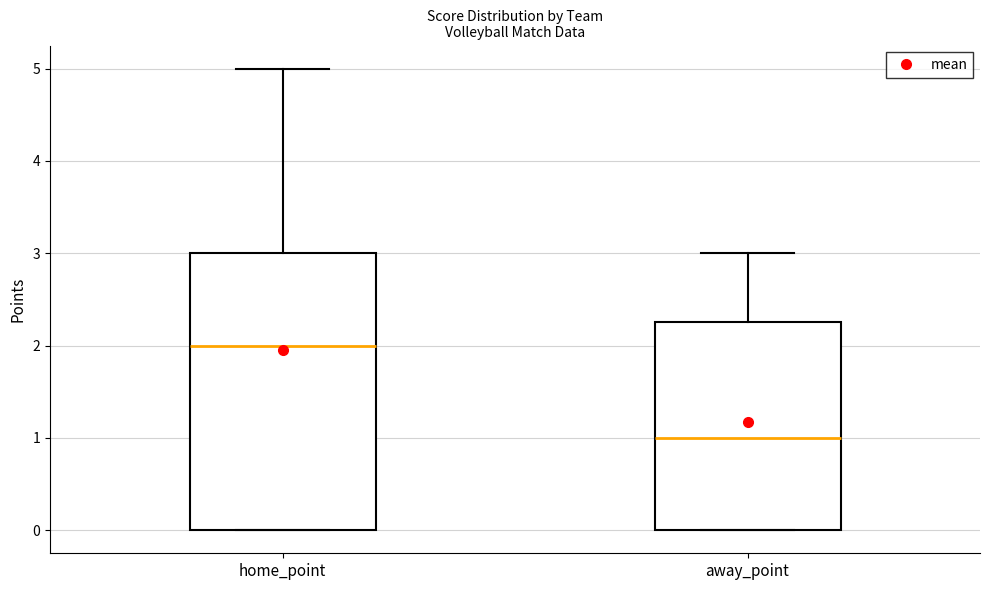

Reading left to right, read every box against the y-axis: the position of its median line, the range the box covers, and the ends of its whiskers. The values are not printed on the chart, so give them approximately, as read against the axis.

home_point: median 2.0, box 0.0 to 3.0, whiskers 0.0 to 5.0
away_point: median 1.0, box 0.0 to 2.3, whiskers 0.0 to 3.0